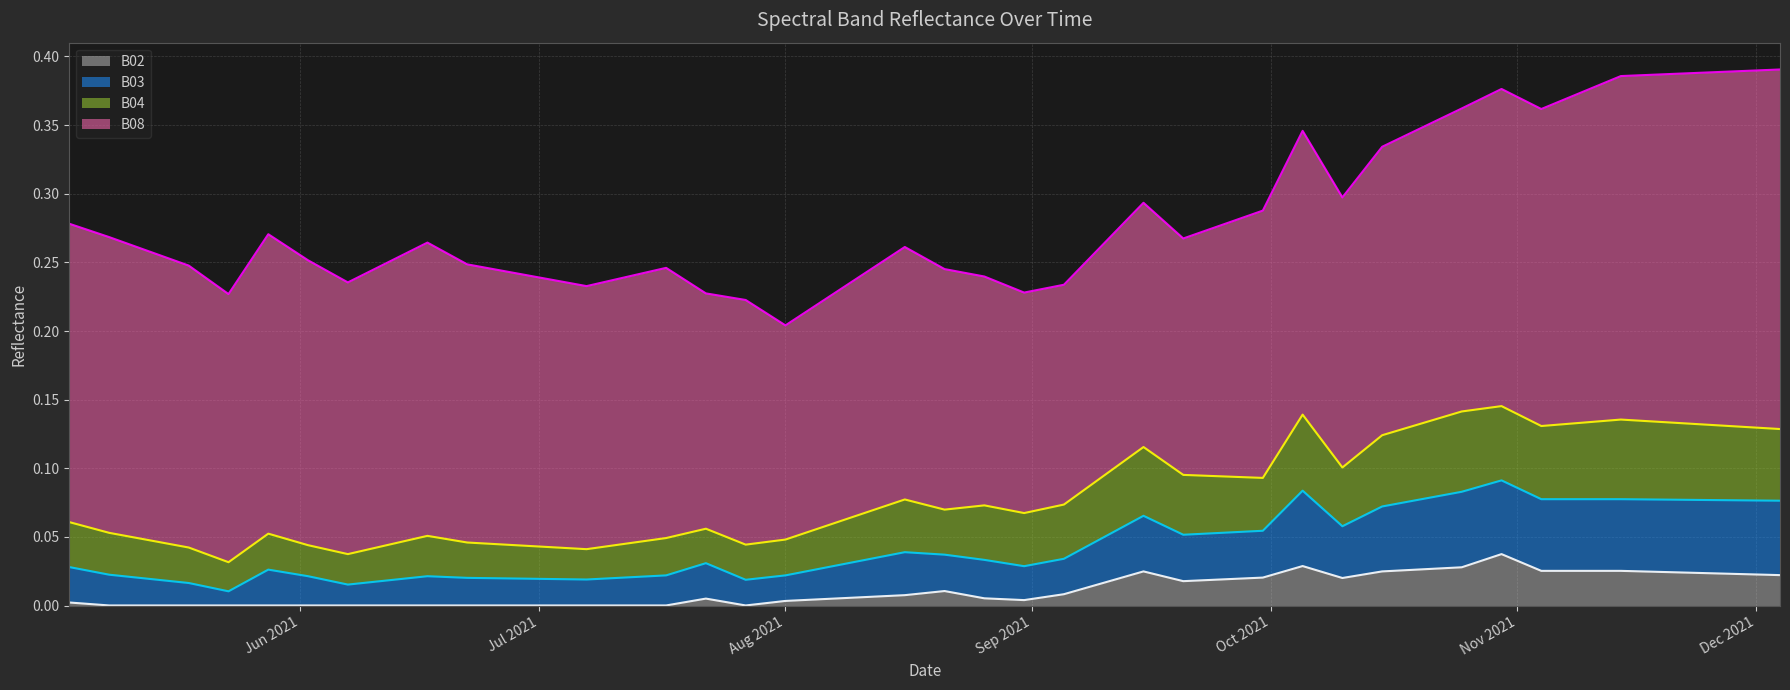

Does the chart have visible grid lines?

Yes